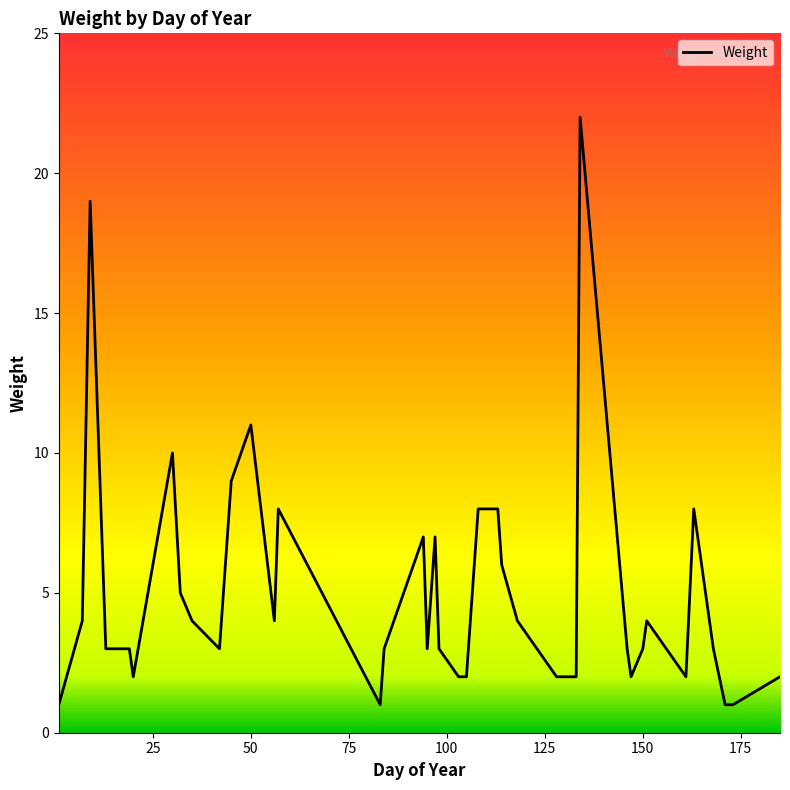

How many series are shown in this chart?

1